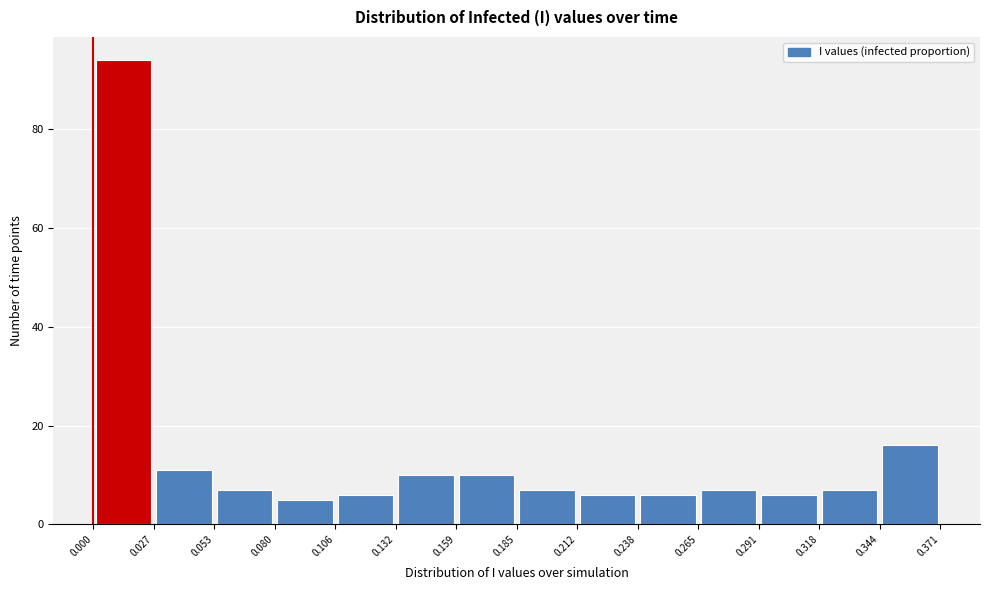

What is the height of the bar covering 0.291 to 0.318 on the x-axis? The values are not printed on the chart, so give them approximately, as read against the axis.

6